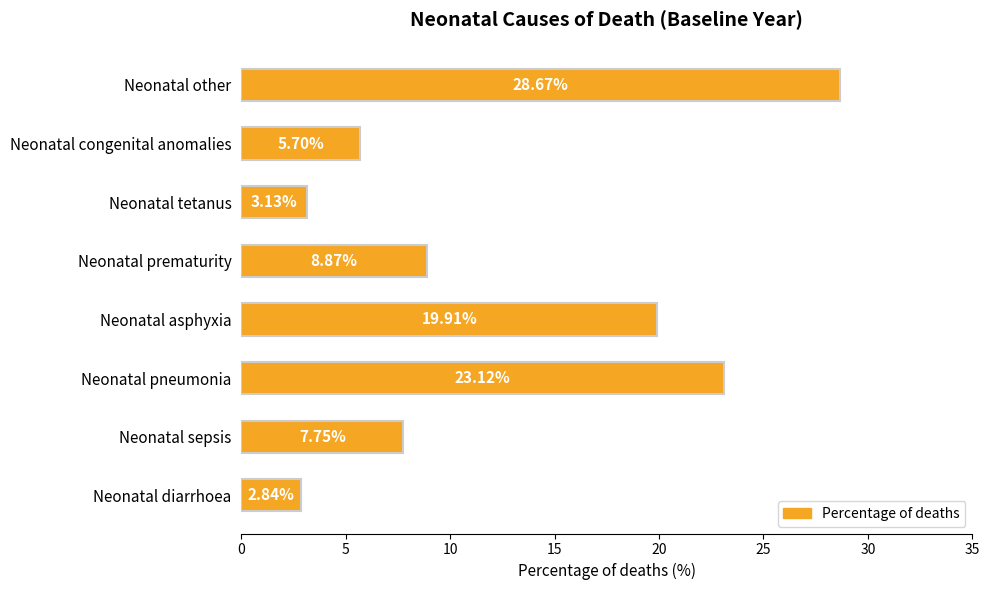

Which label corresponds to the smallest value in the chart?

Neonatal diarrhoea